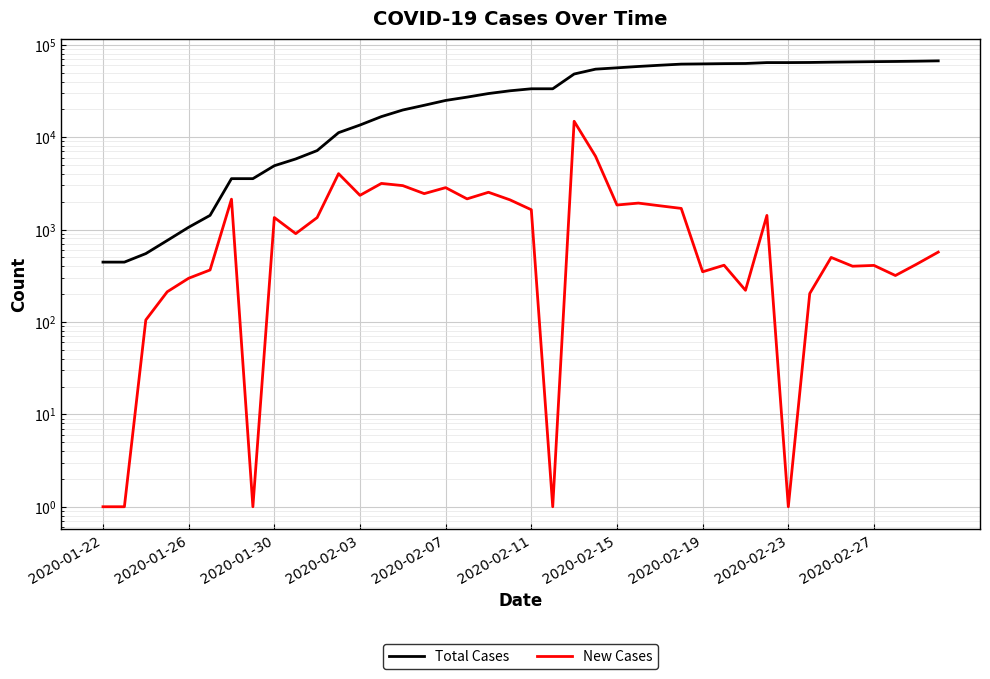

True or false: Total Cases and New Cases intersect in this chart.

False